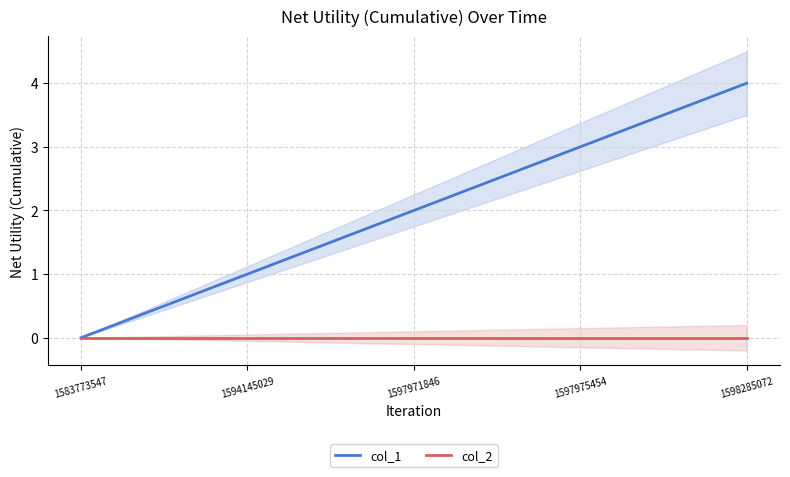

Which category has the highest value across all series?

1598285072